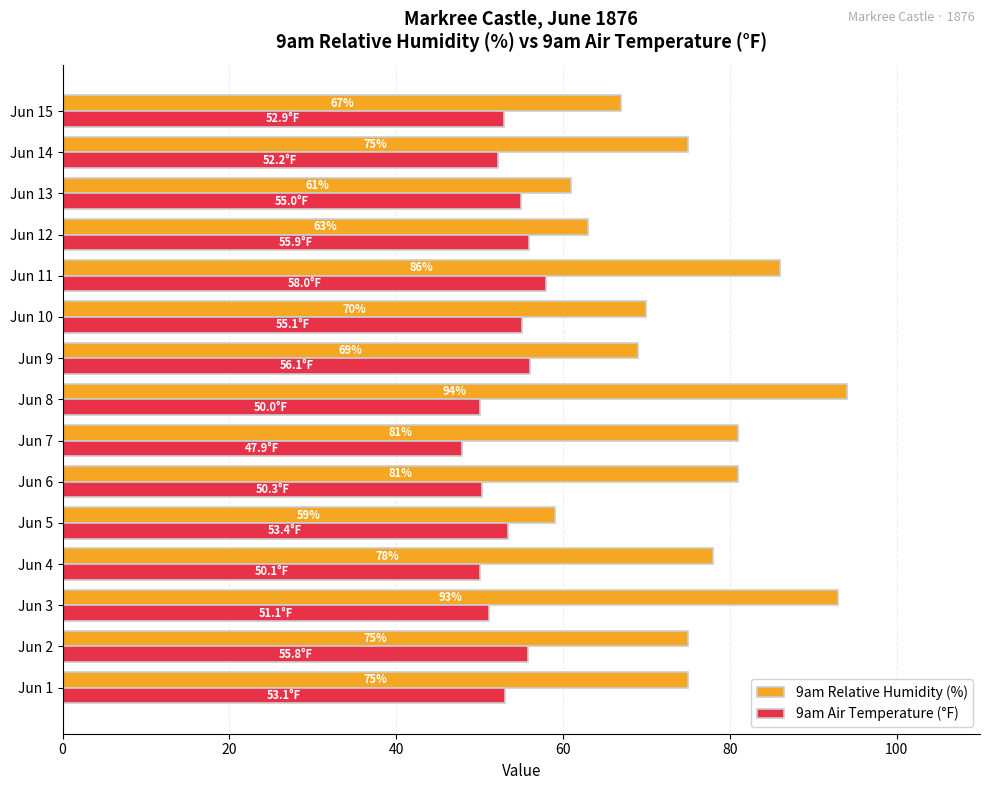

At which category does the chart reach its peak across all series?

Jun 8